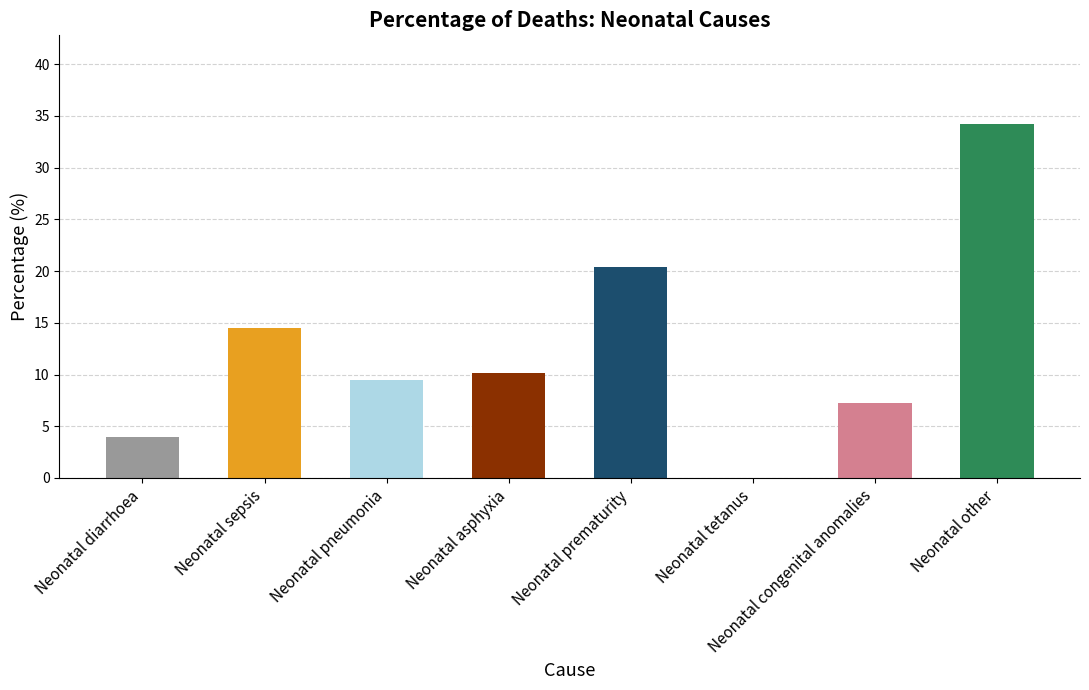

What is the greatest value displayed?

34.2